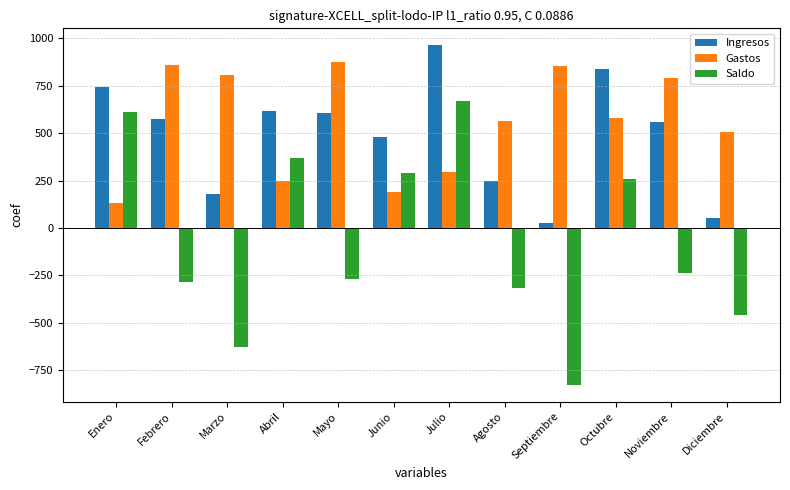

Which category has the highest value across all series?

Julio